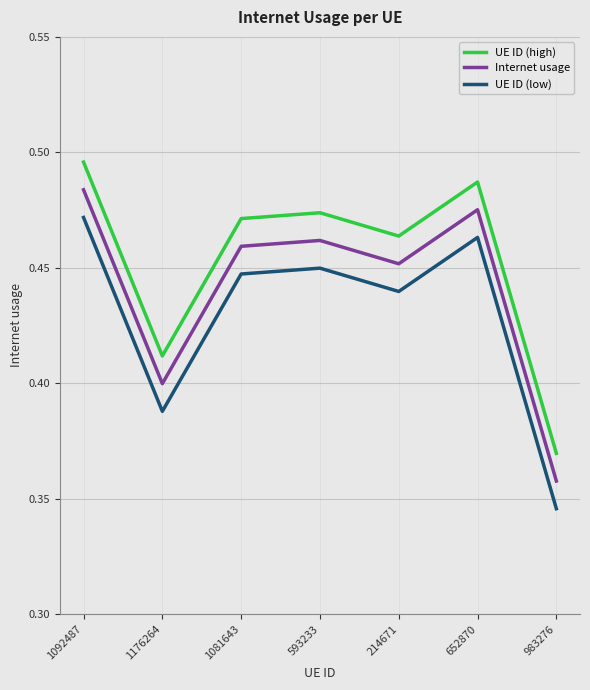

At which label does Internet usage reach its minimum?

983276